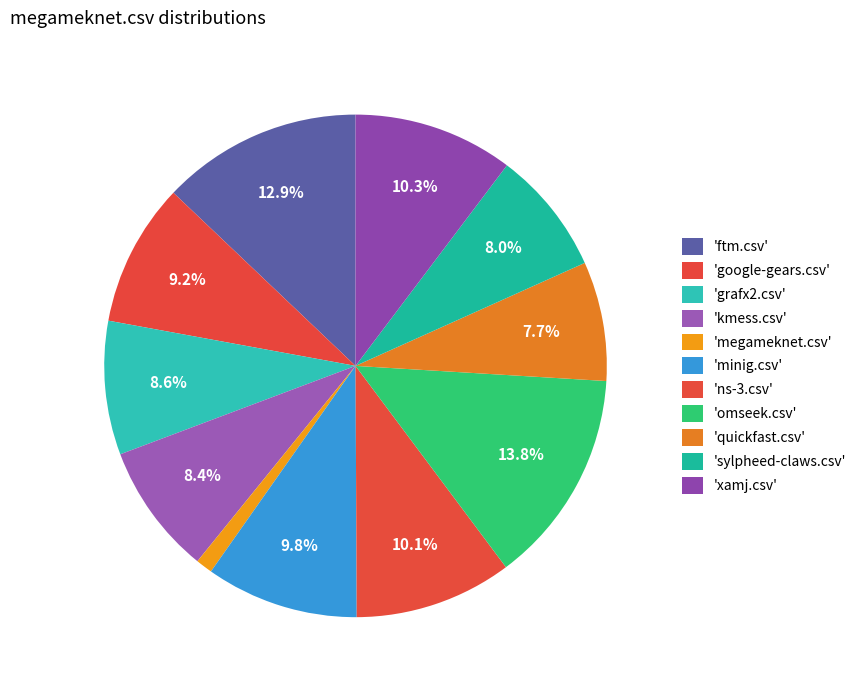

Count the number of slices in the pie.

11